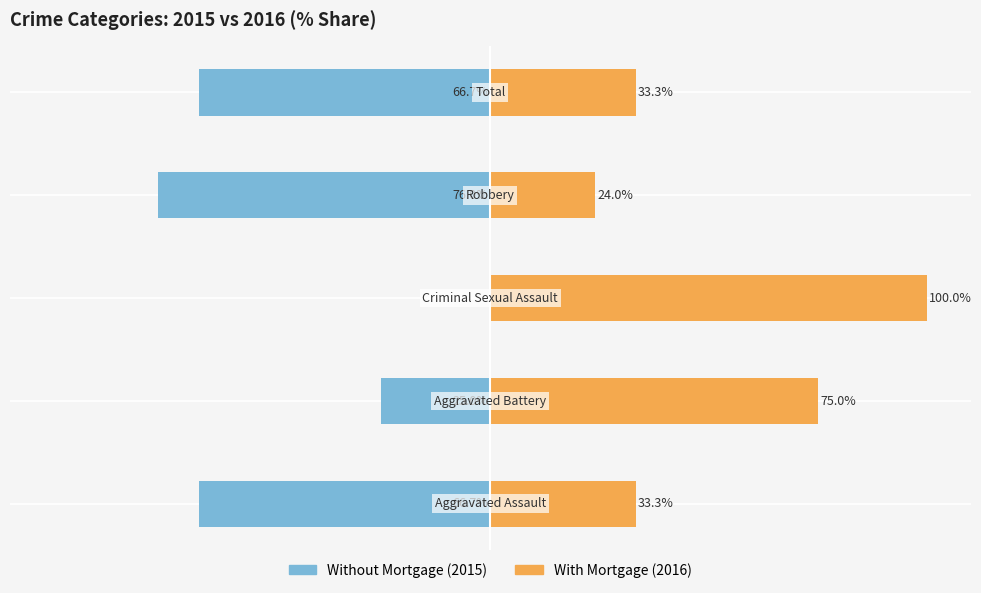

Does the chart contain any negative values?

Yes